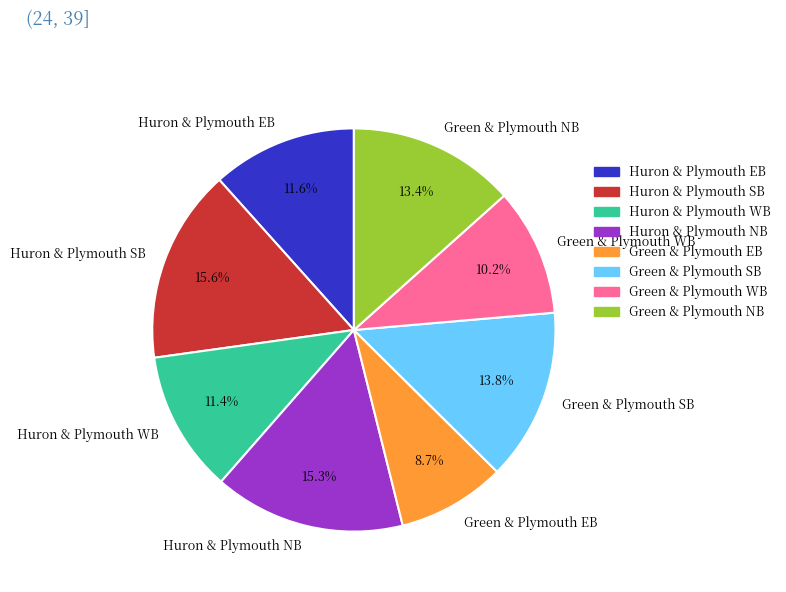

Combined, what portion of the pie is Green & Plymouth WB and Green & Plymouth EB?

18.9%